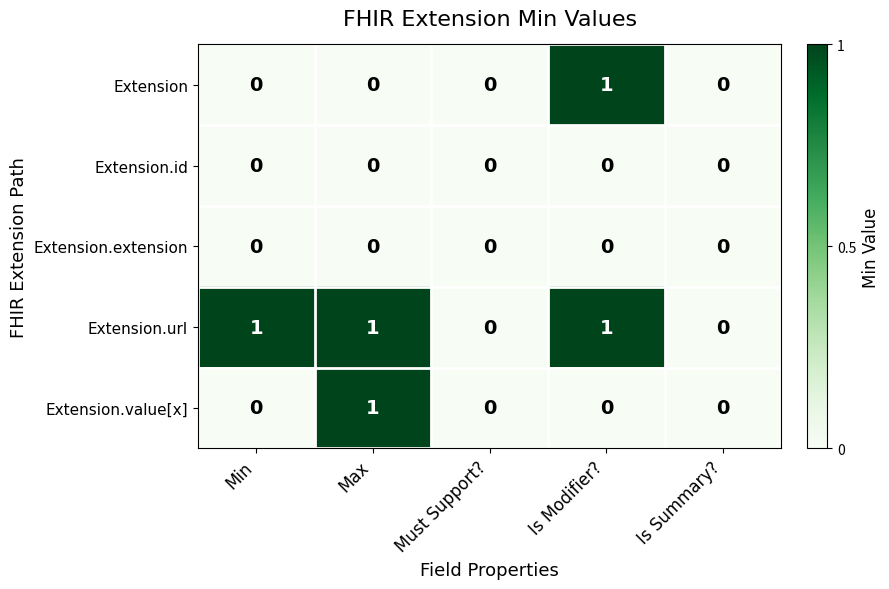

Which series has the largest total across all categories?

Extension.url